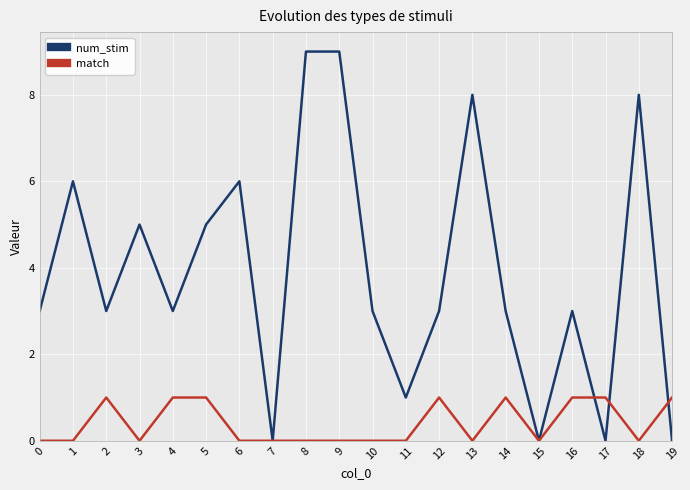

At which category does num_stim reach its first local valley?

2